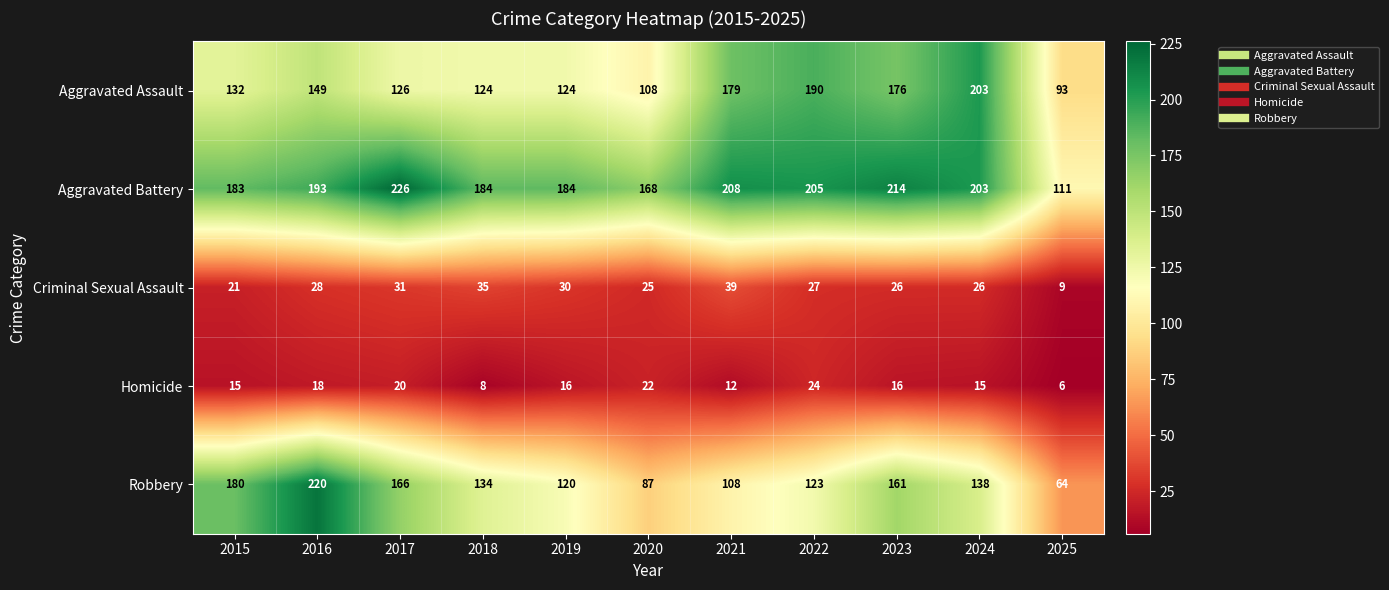

What is the difference between the Criminal Sexual Assault values at 2015 and 2019?

9